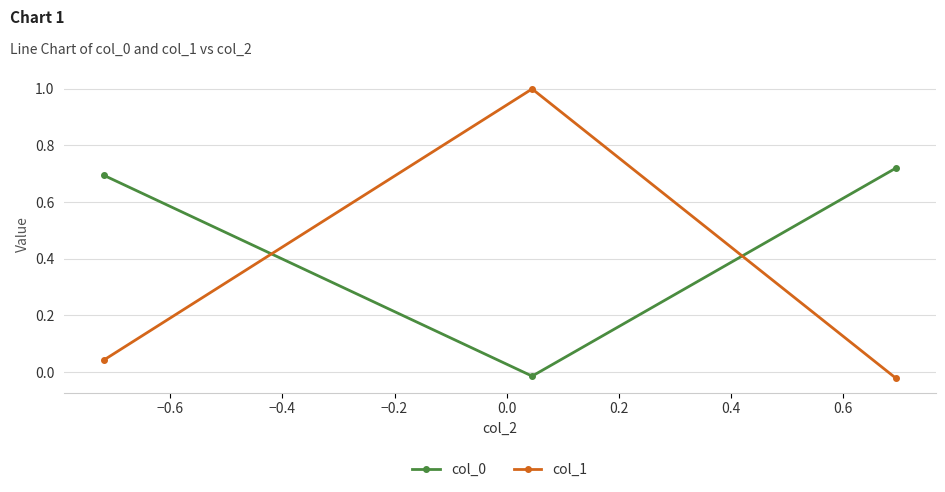

What is the value of the col_1 point at the 2nd from the left?

1.0